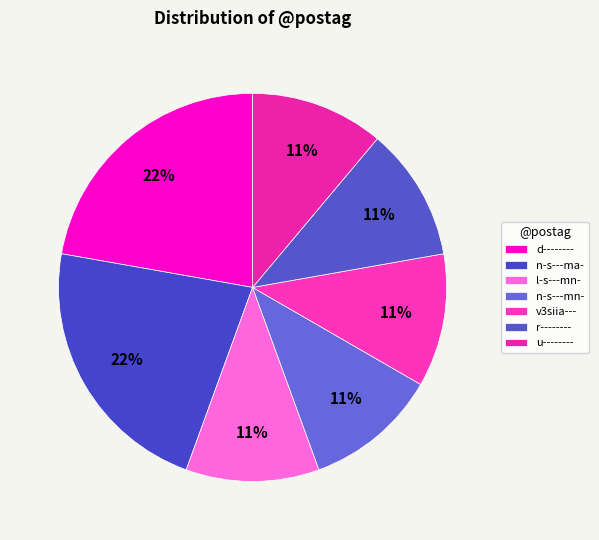

Combined, what portion of the pie is n-s---mn- and l-s---mn-?

22.2%